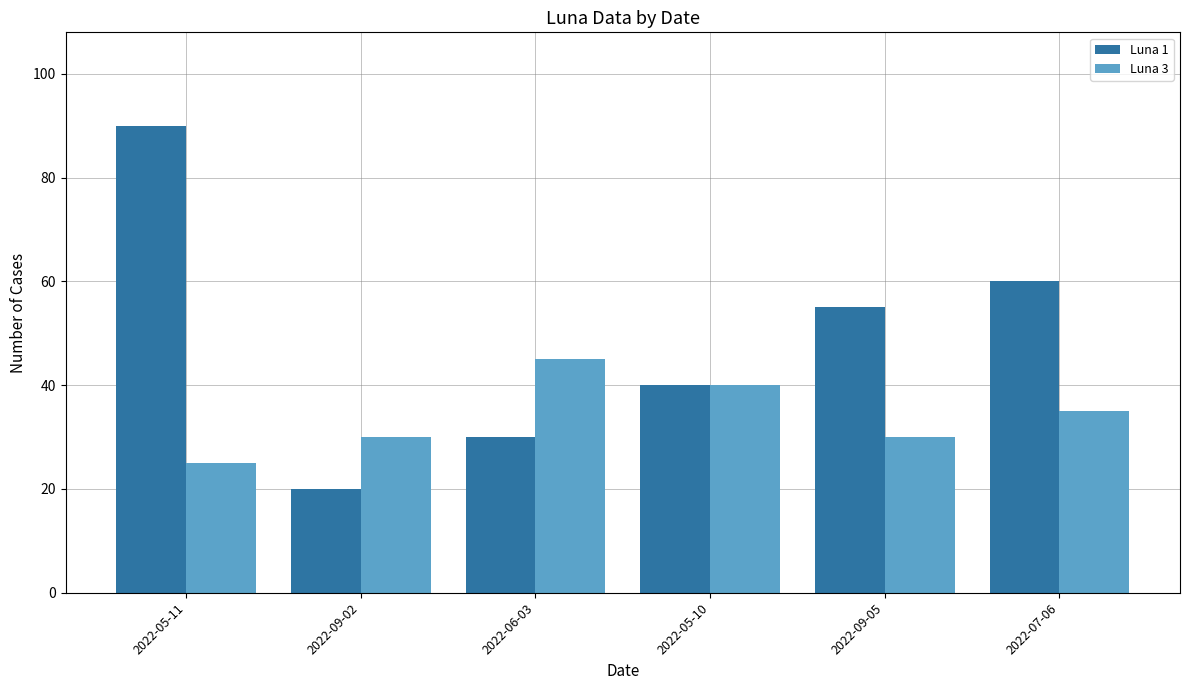

What is the difference between the highest and lowest values at 2022-05-11?

65